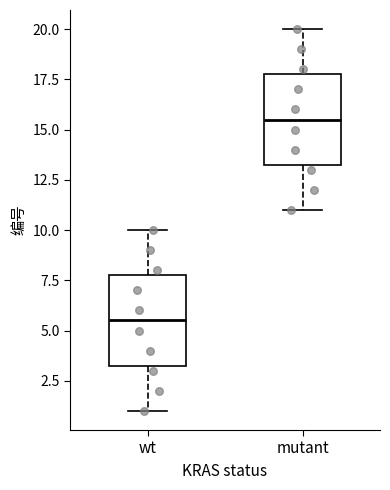

Which box has the lowest median line?

wt